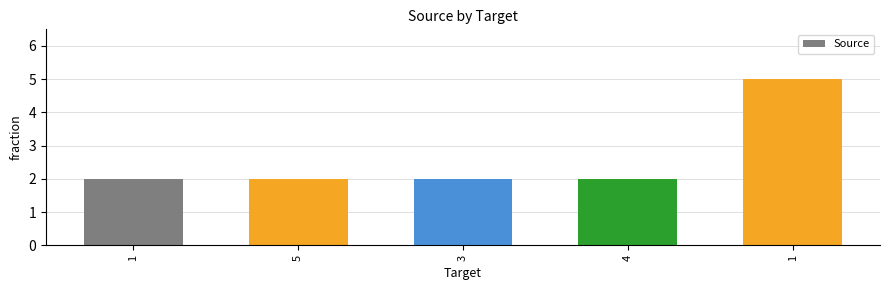

How many categories are shown in the chart?

5